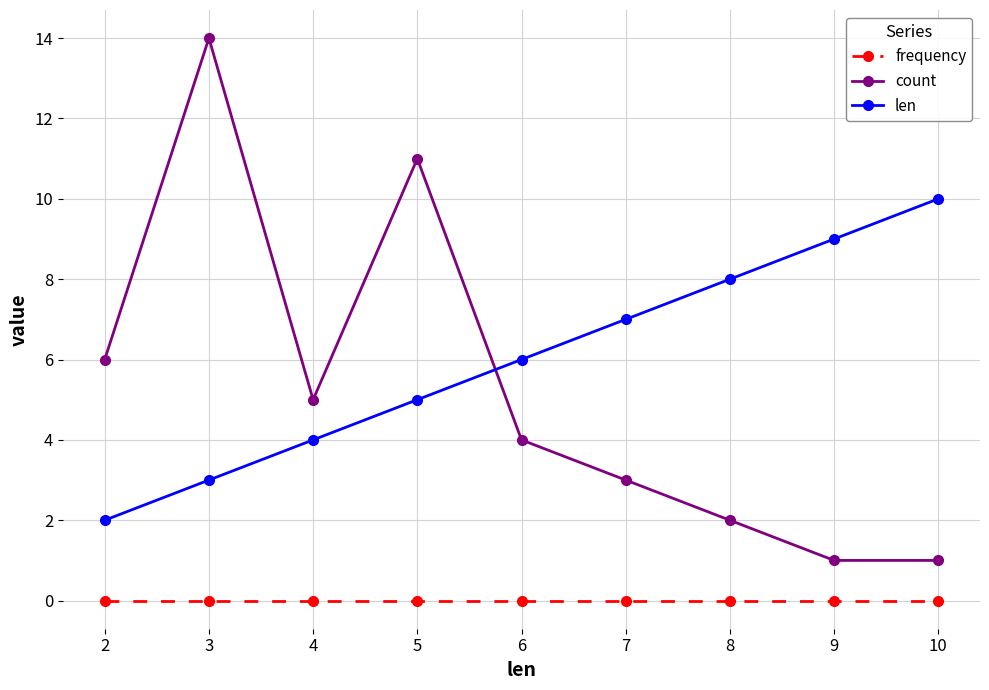

At which category does the chart reach its peak across all series?

3